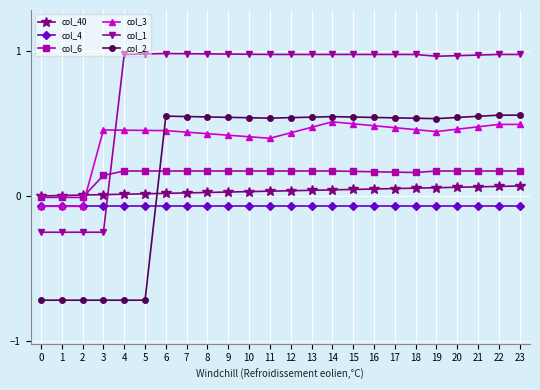

Which series has the largest range (max minus min)?

col_2